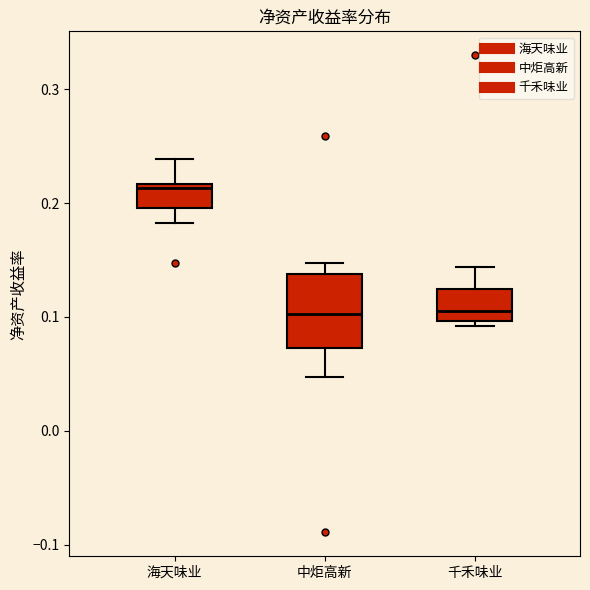

Comparing the boxes themselves (not the whiskers), which one is the tallest?

中炬高新